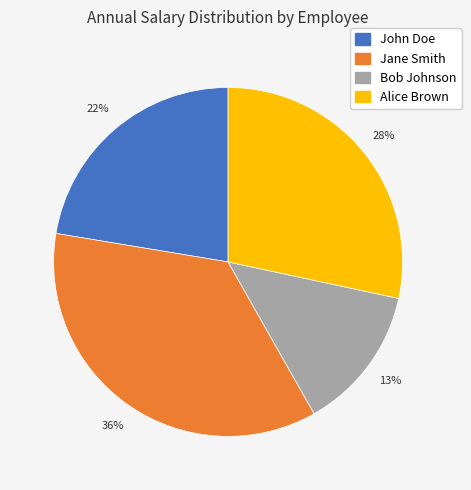

What percentage is the Alice Brown slice, to the nearest percent?

28%